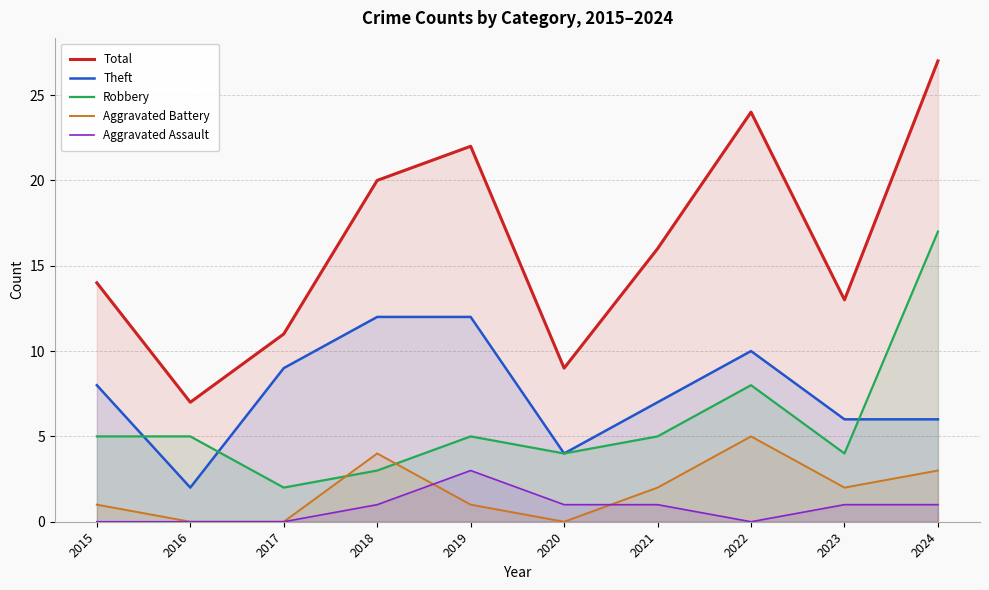

What is the value of the Aggravated Assault point at the 6th from the left?

1